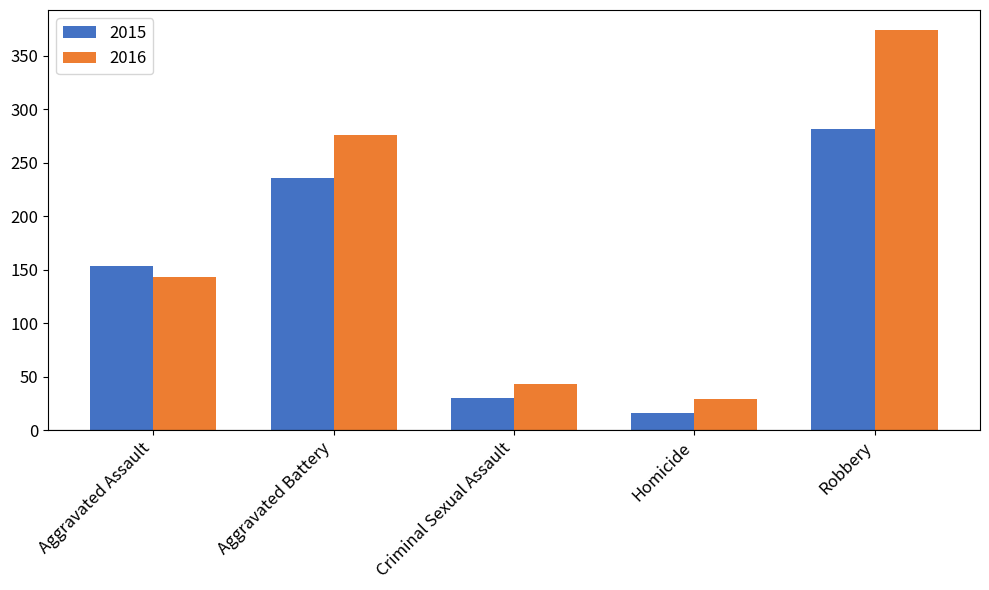

List the series in order of their overall mean, highest first.

2016, 2015